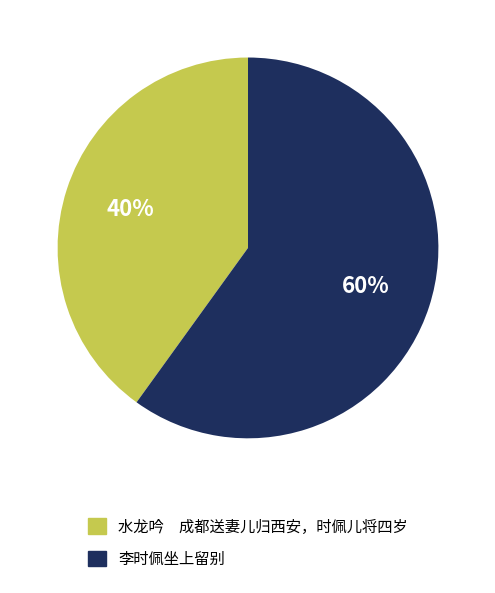

True or false: 水龙吟 成都送妻儿归西安，时佩儿将四岁 accounts for 54% of the total.

False